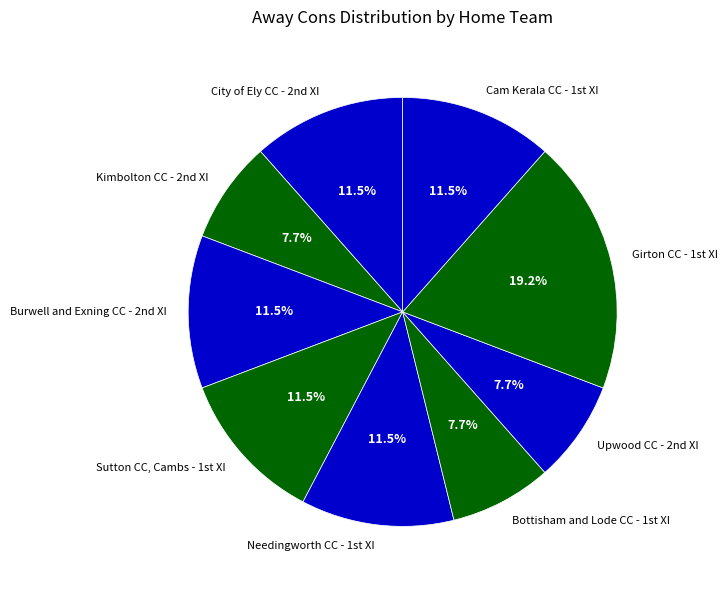

What is the largest slice in the pie chart?

Girton CC - 1st XI